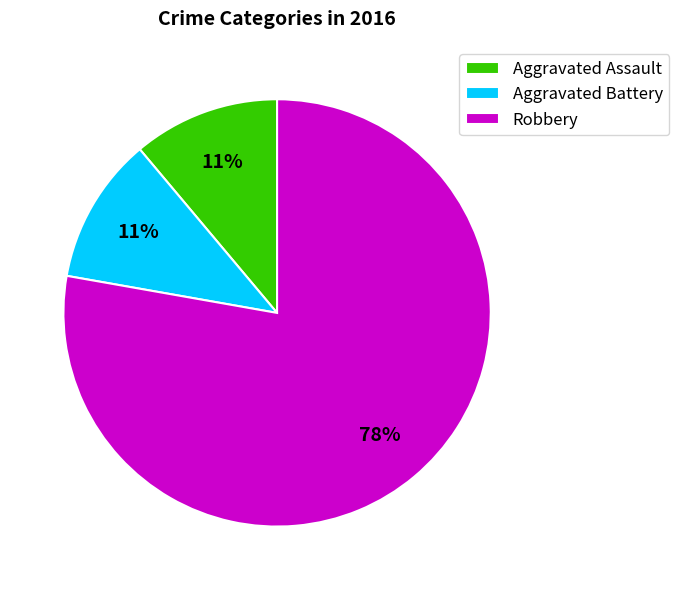

True or false: Aggravated Assault accounts for 11% of the total.

True